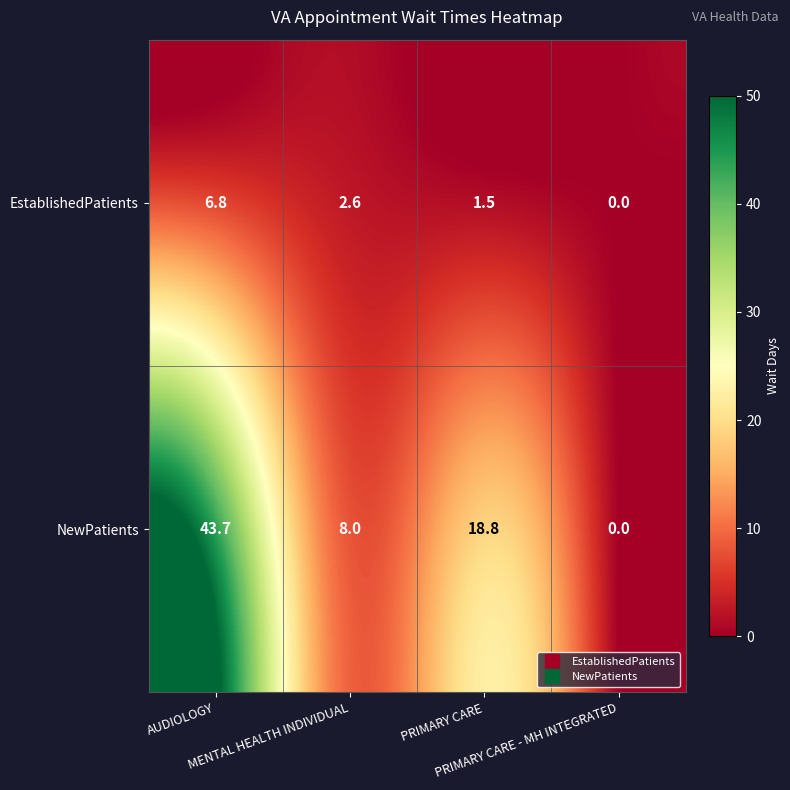

Which series has the largest total across all categories?

NewPatients